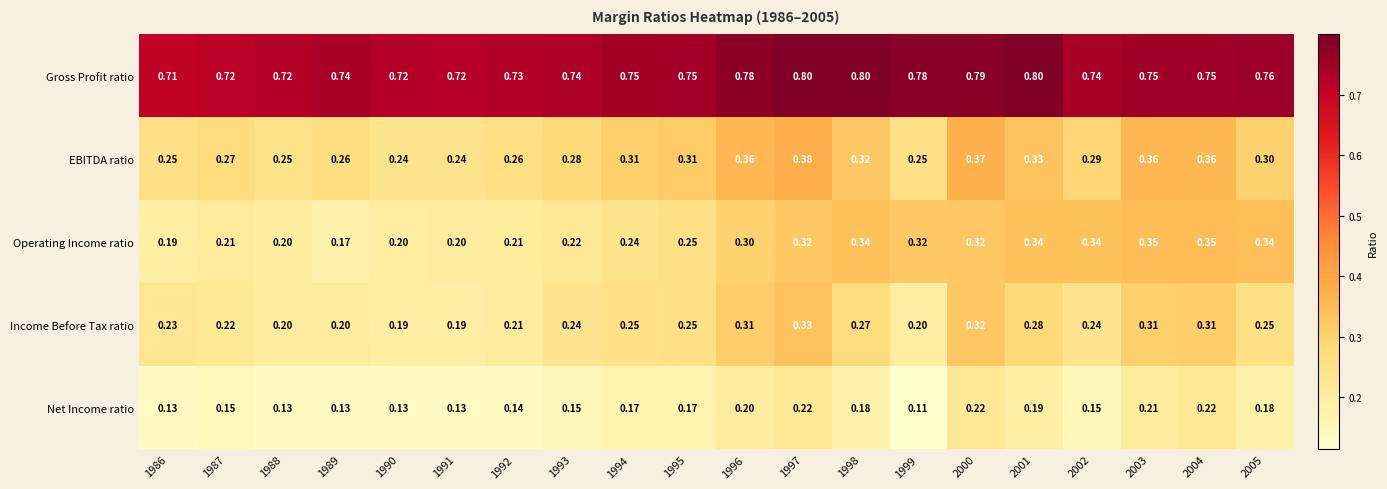

Rank the series by their maximum value, from lowest to highest.

Net Income ratio, Income Before Tax ratio, Operating Income ratio, EBITDA ratio, Gross Profit ratio